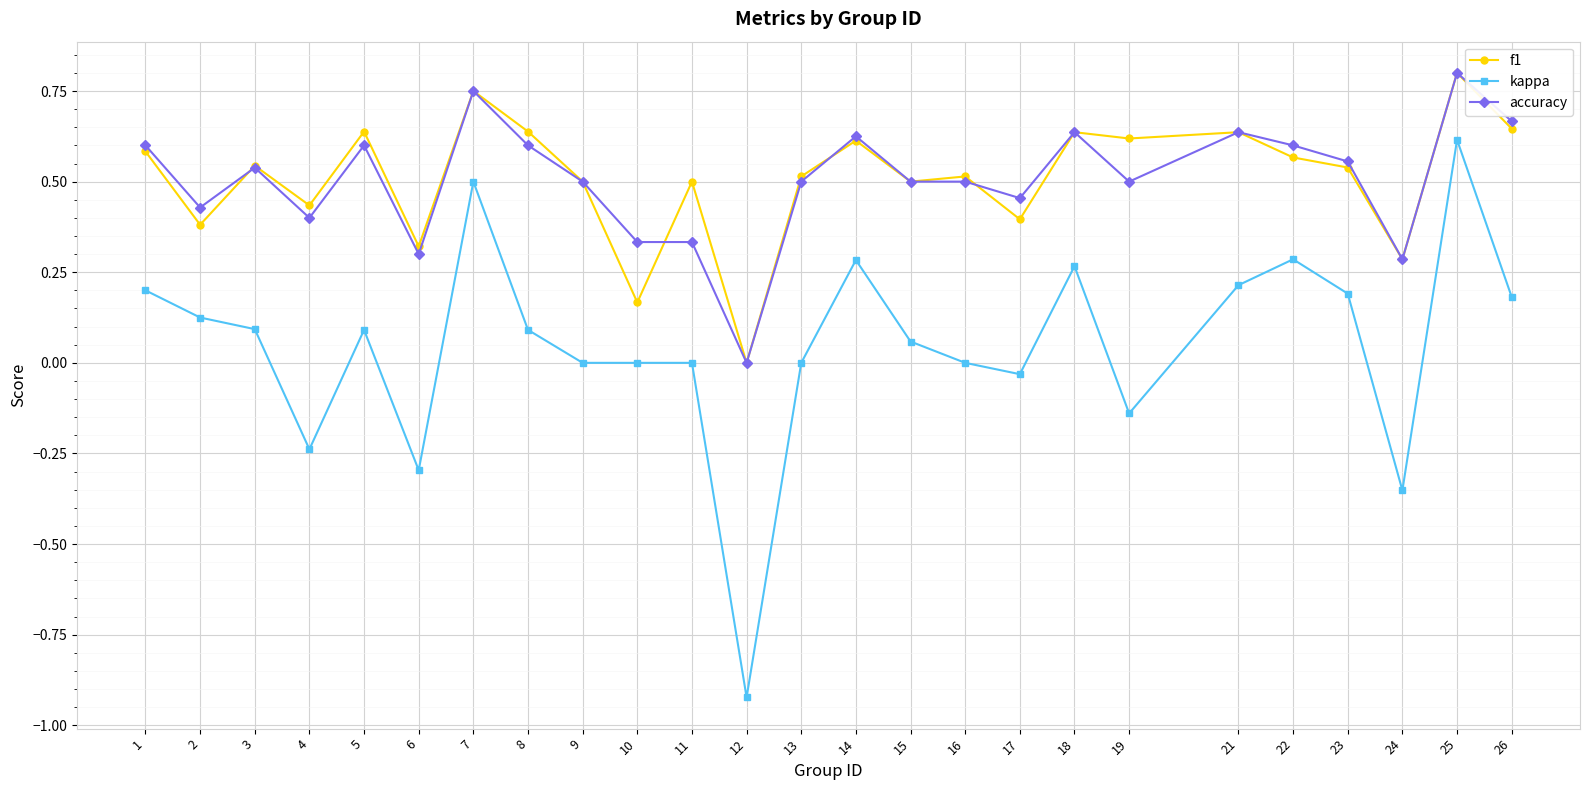

Between 12 and 19, which series saw the biggest shift?

kappa